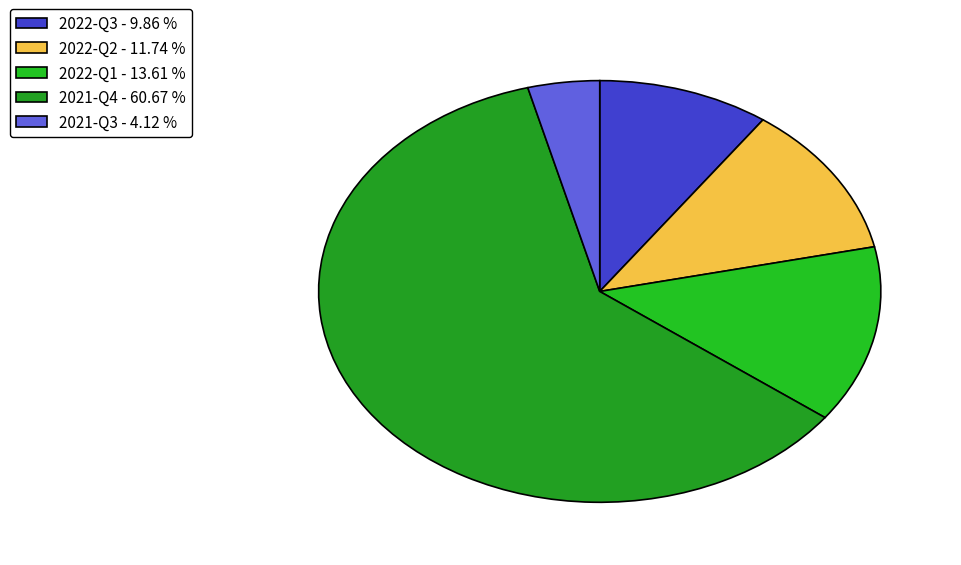

Count the number of slices in the pie.

5